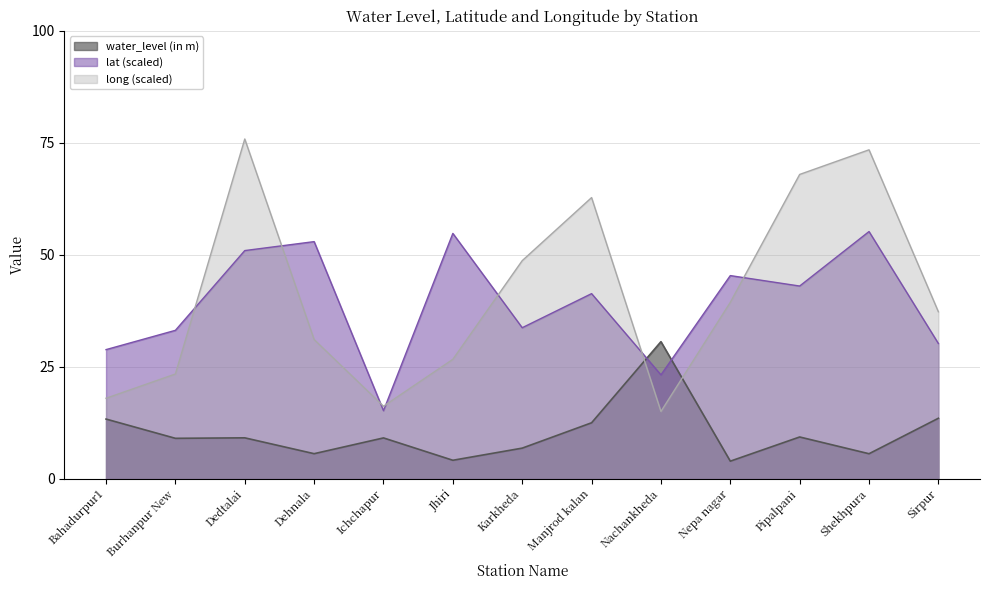

How many values in the lat series are below 41?

6